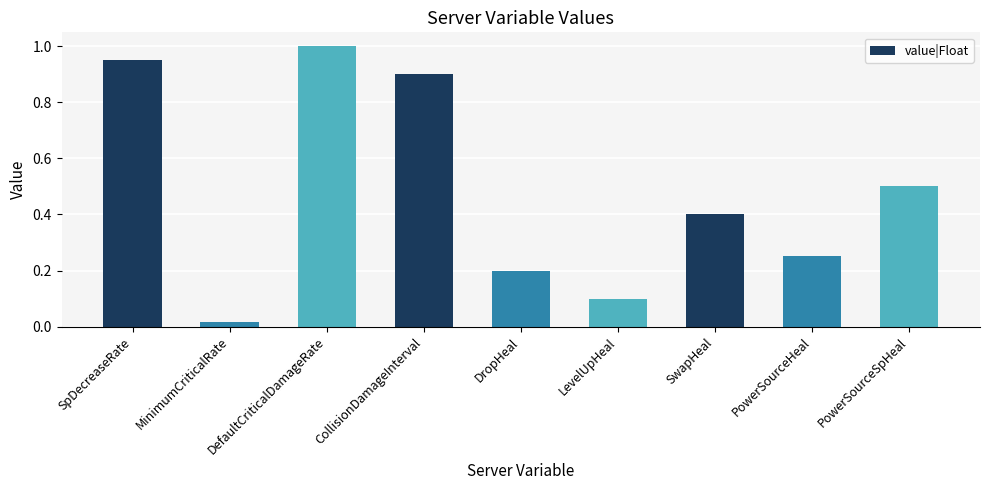

Where is the data nearest to the value 0?

MinimumCriticalRate